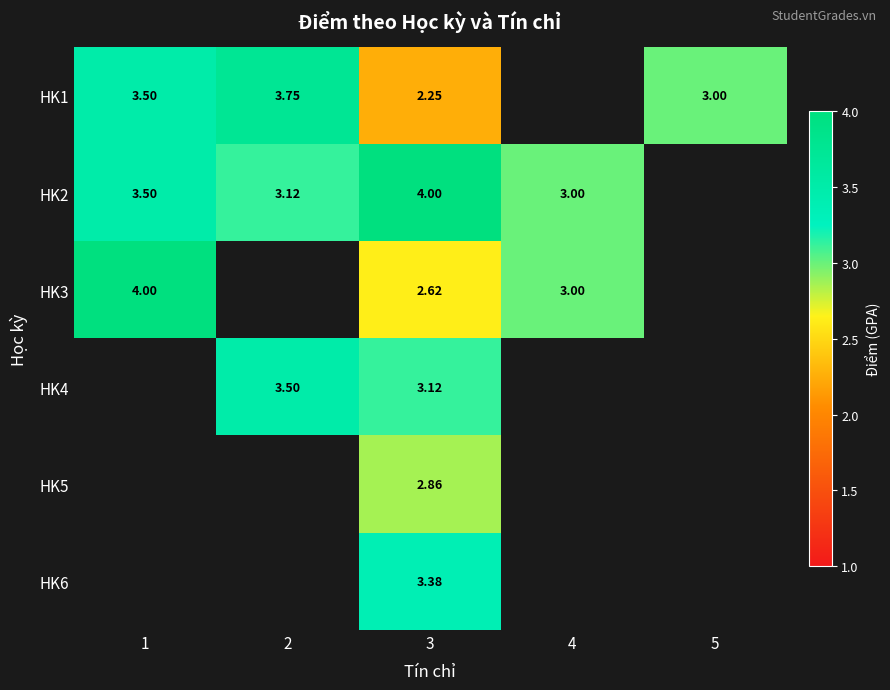

List the labels in order of HK1 value, smallest first.

3, 5, 1, 2, 4